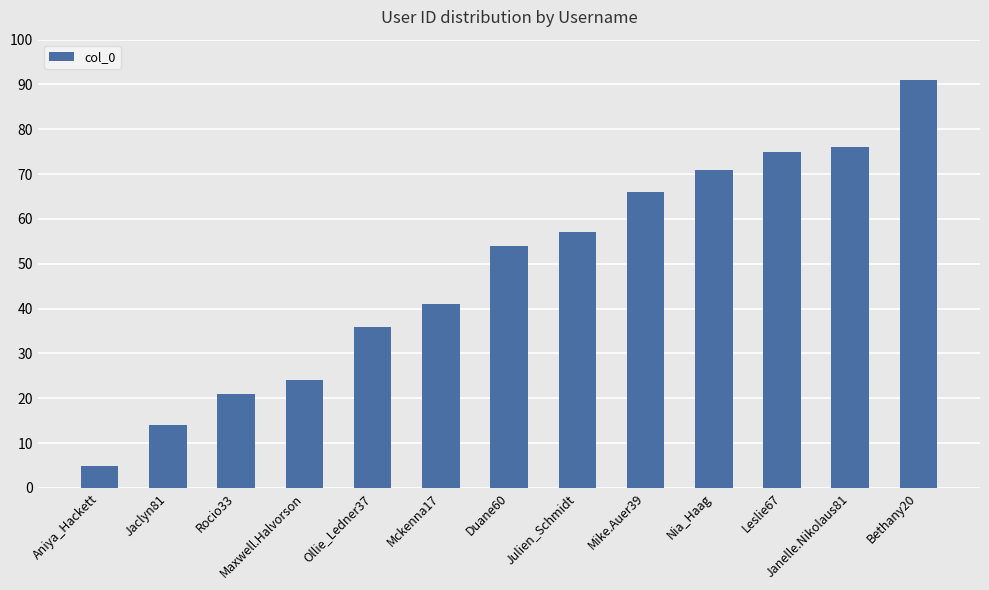

What is the change in value from Aniya_Hackett to Nia_Haag?

+66